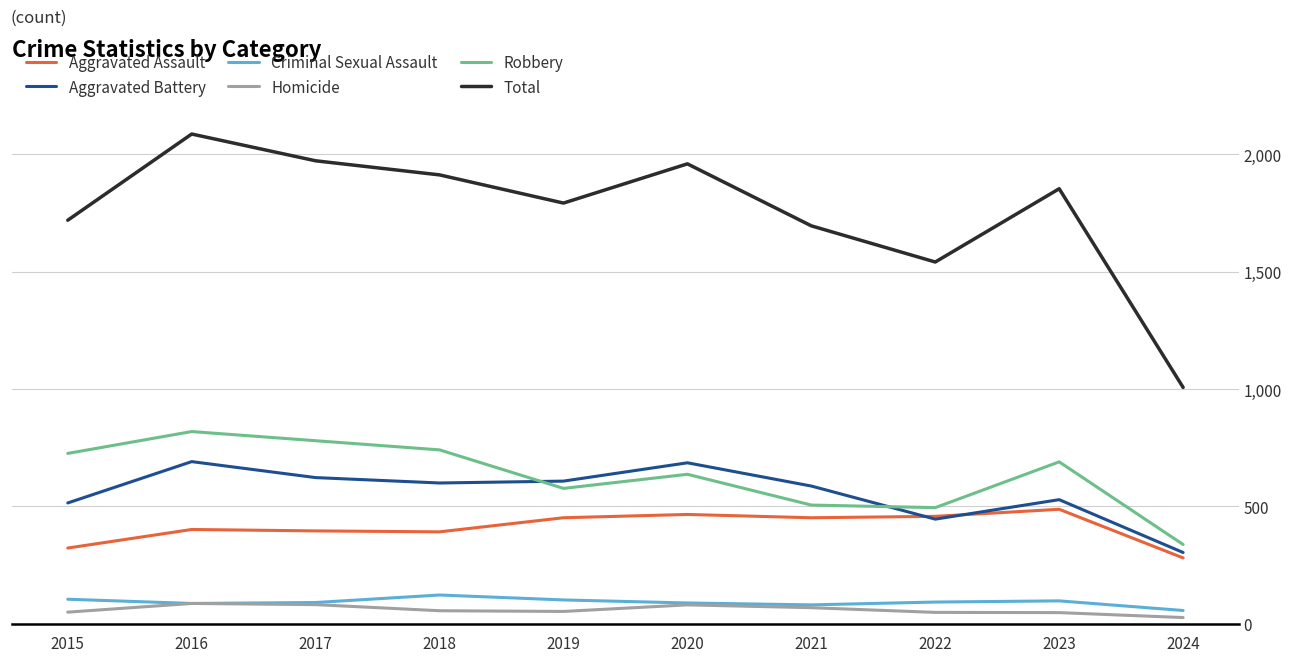

Which series has the largest range (max minus min)?

Total